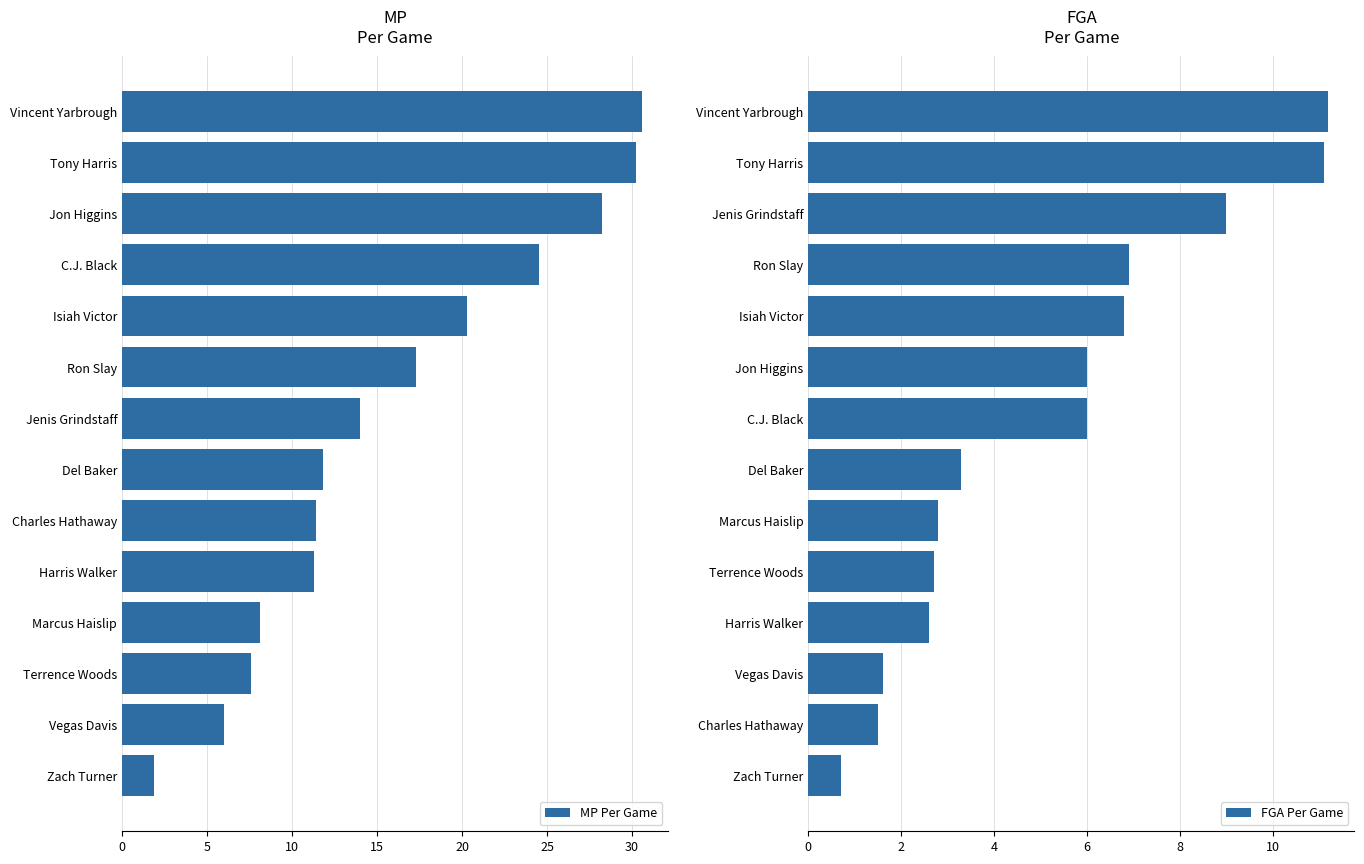

What is the difference between the second highest and second lowest values in the MP Per Game series?

24.2